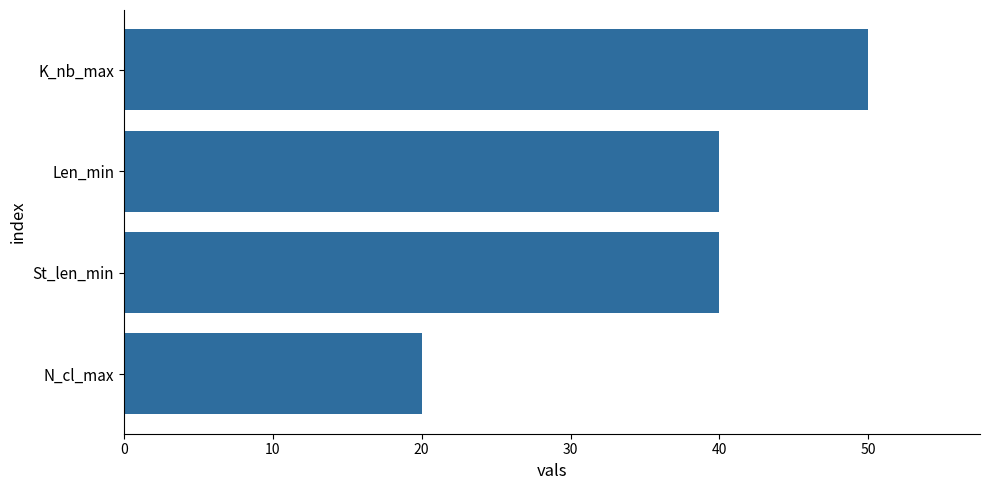

Reading top to bottom, extract all data points from this chart.

K_nb_max=50	Len_min=40	St_len_min=40	N_cl_max=20